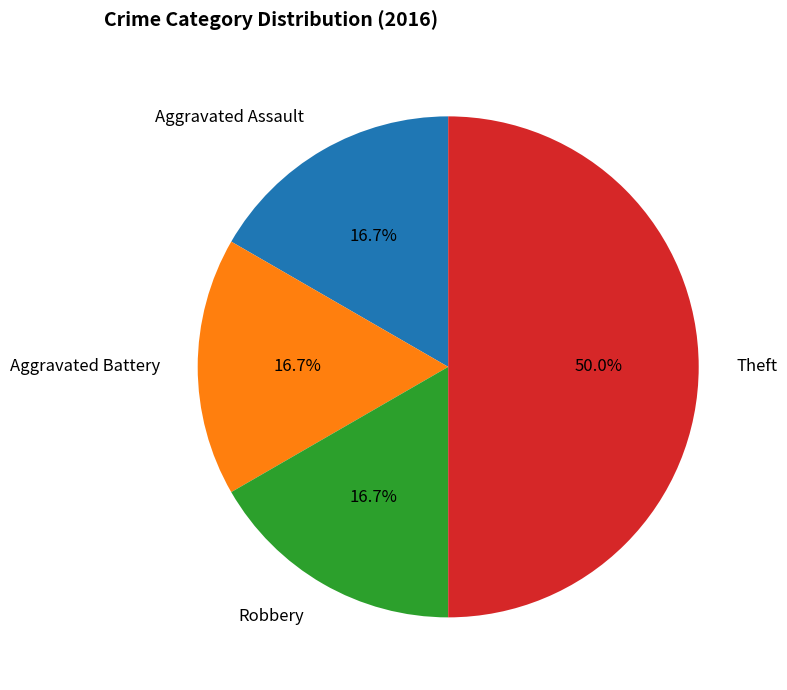

To the nearest percent, what is the combined percentage of Robbery and Theft?

67%